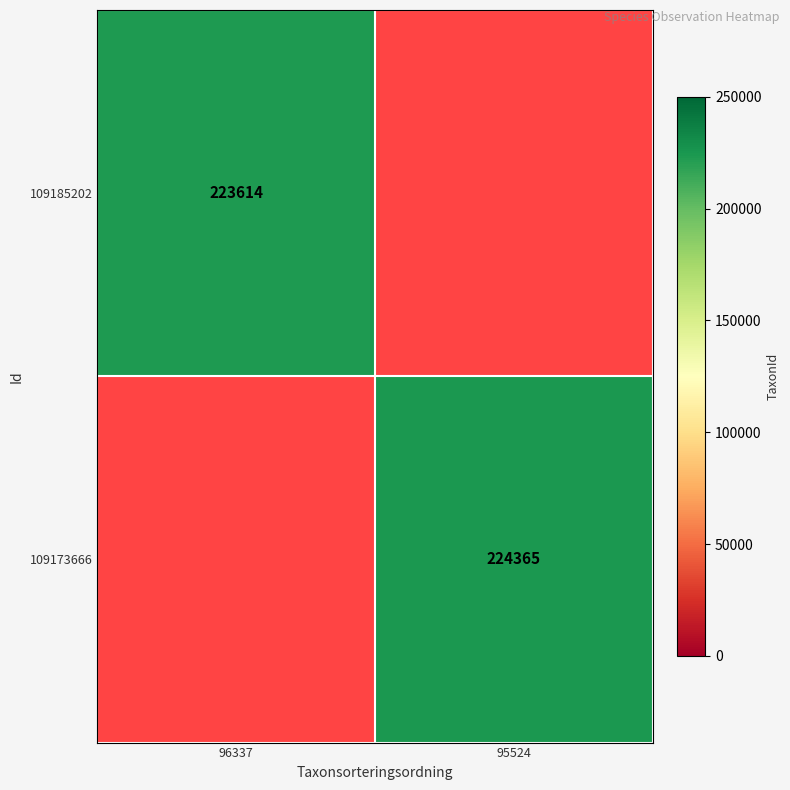

Is it true that 109173666 equals 224365 at 95524?

True